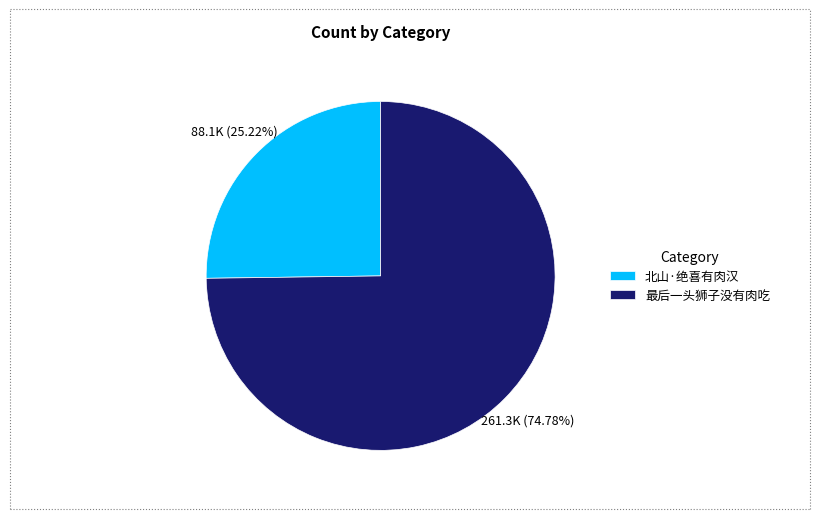

Which category accounts for the majority?

最后一头狮子没有肉吃